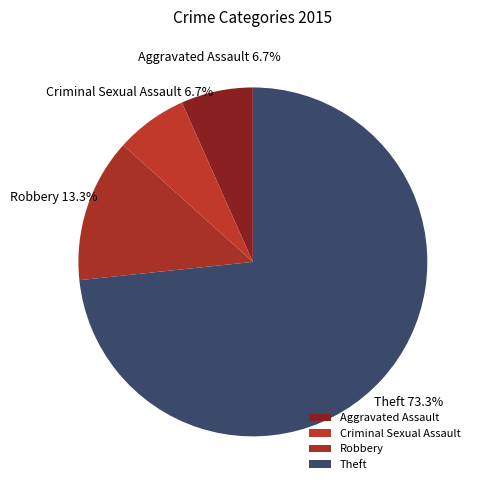

Which slice is the largest?

Theft